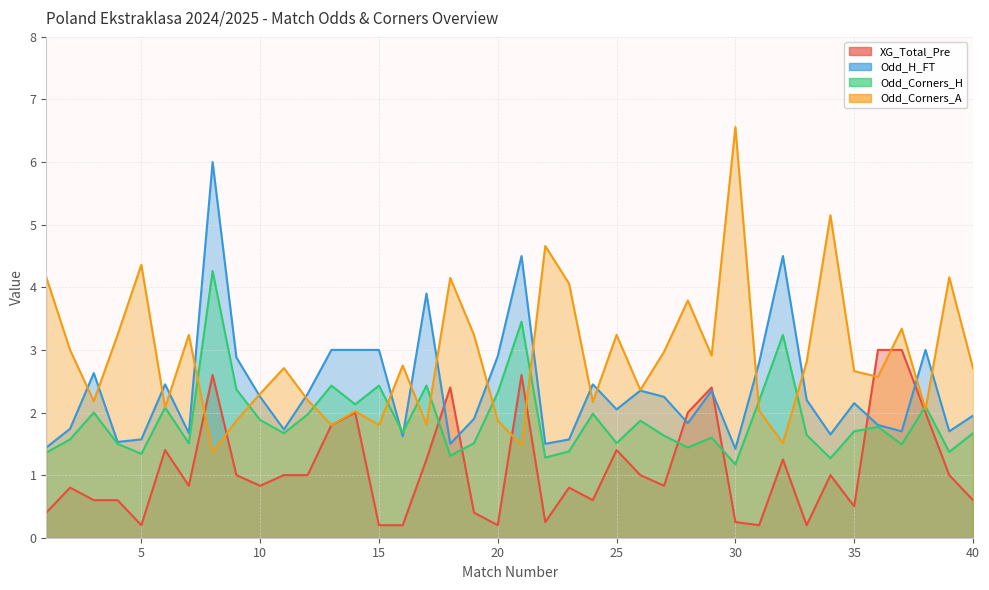

At which label does XG_Total_Pre first exceed 1?

6